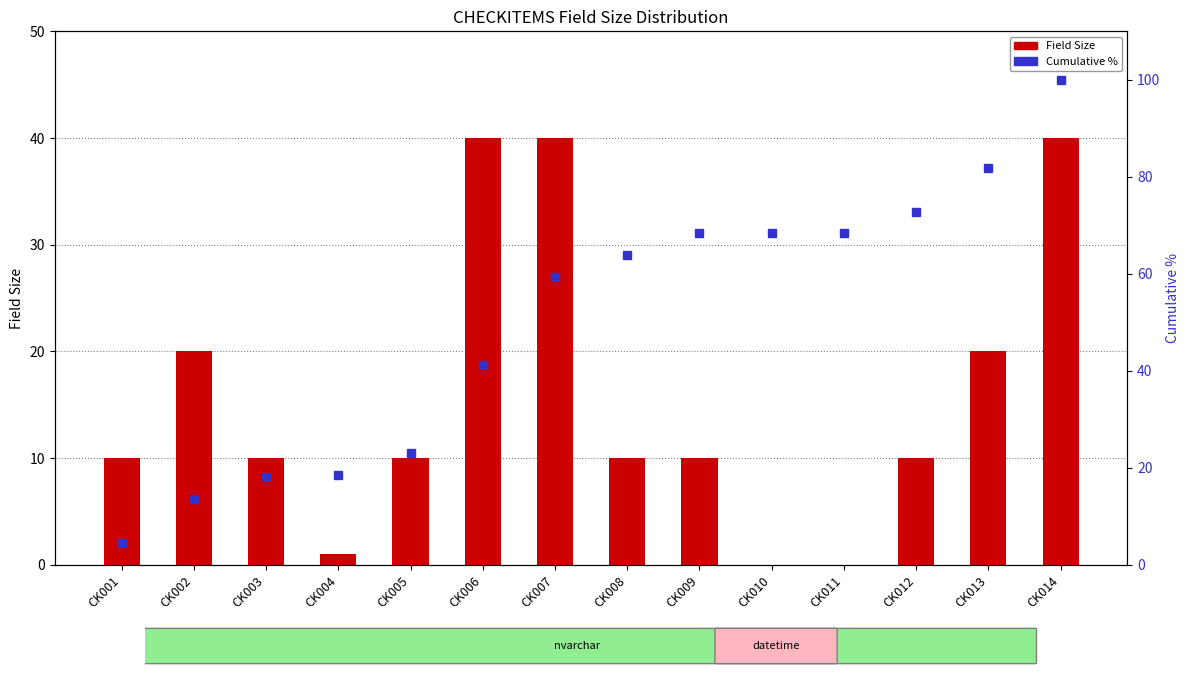

Rank the series by their average value, from highest to lowest.

Cumulative %, Field Size